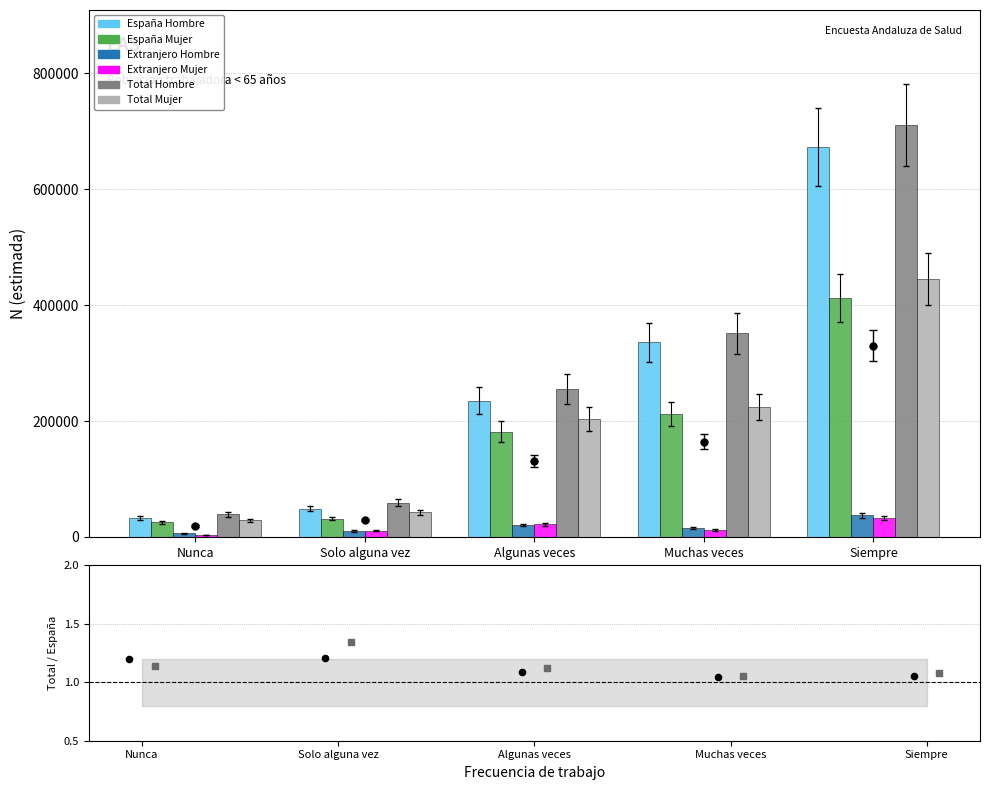

What are all the series names shown in the legend?

España Hombre, España Mujer, Extranjero Hombre, Extranjero Mujer, Total Hombre, Total Mujer